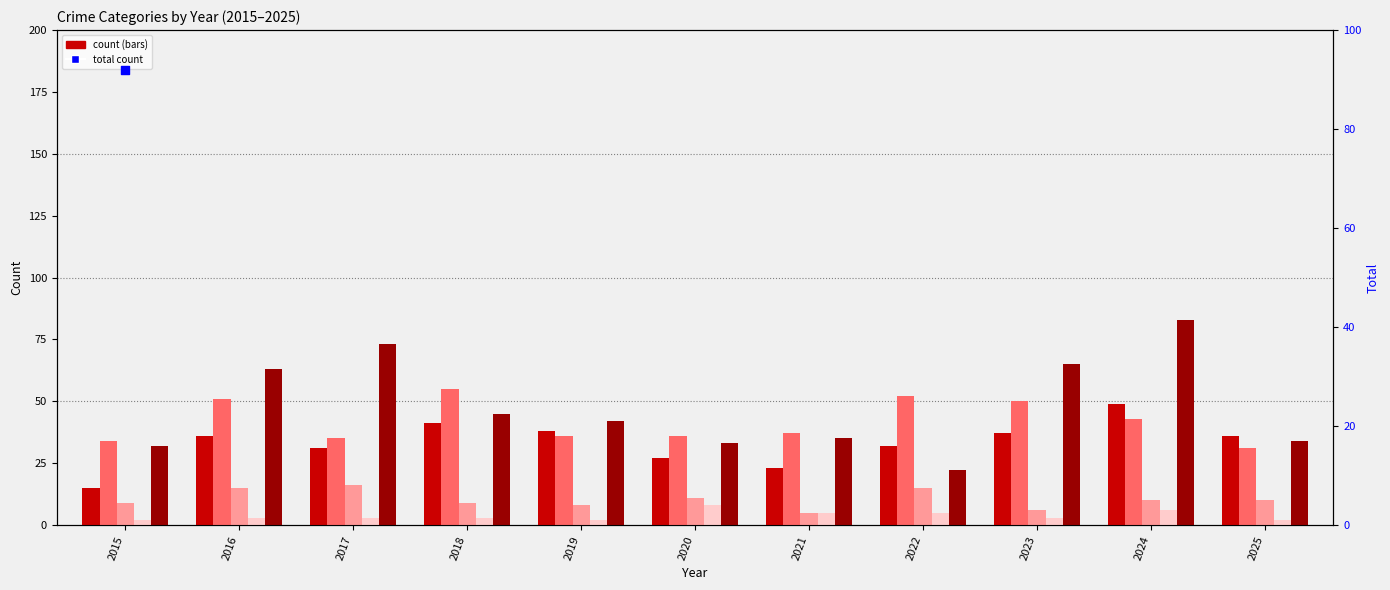

Is the value of Aggravated Assault at 2019 greater than the value of Robbery at 2016?

No